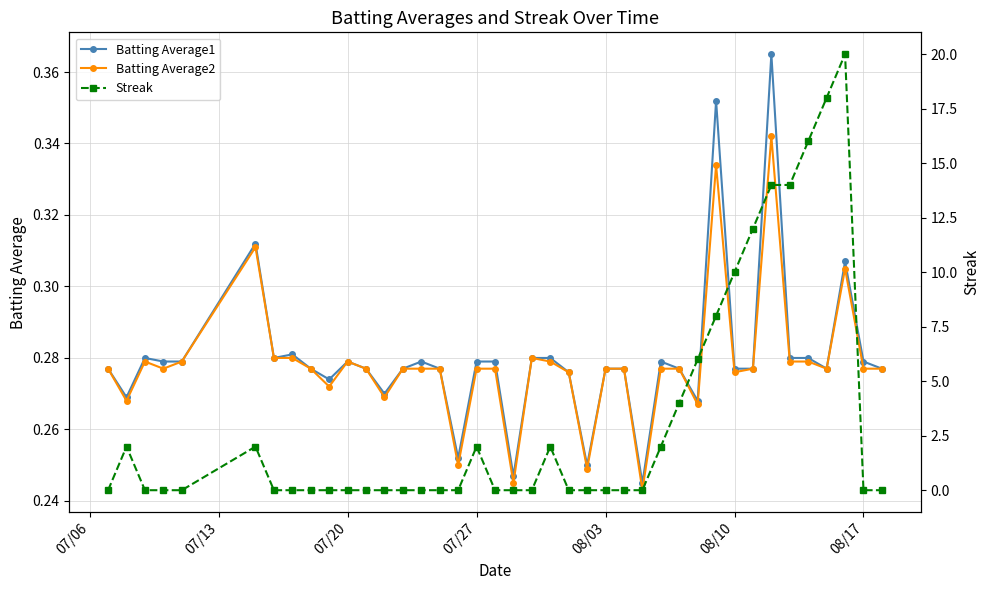

What is the value of the Batting Average1 point at the 18th from the left?

0.3